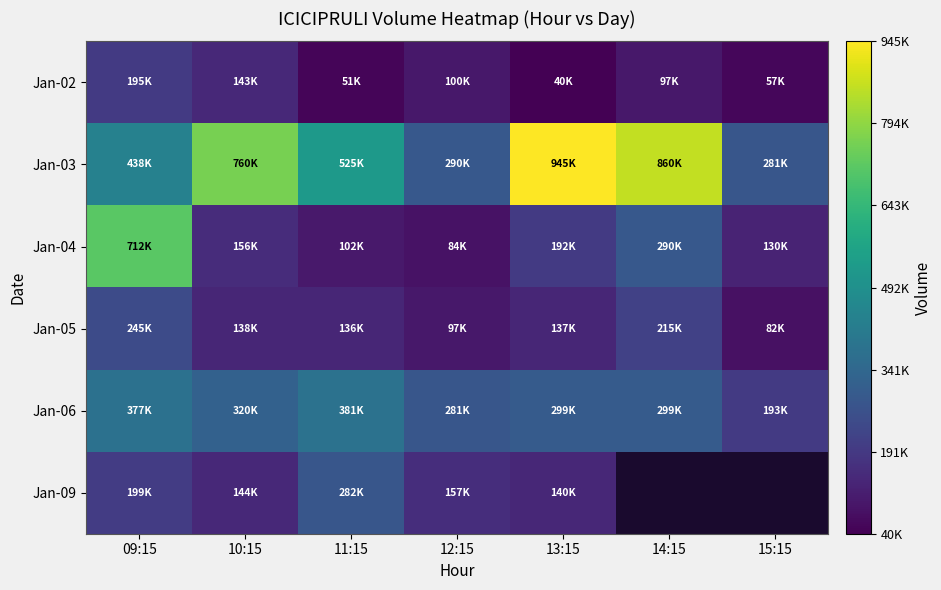

What is the sum of all Jan-04 values?

1670159.0